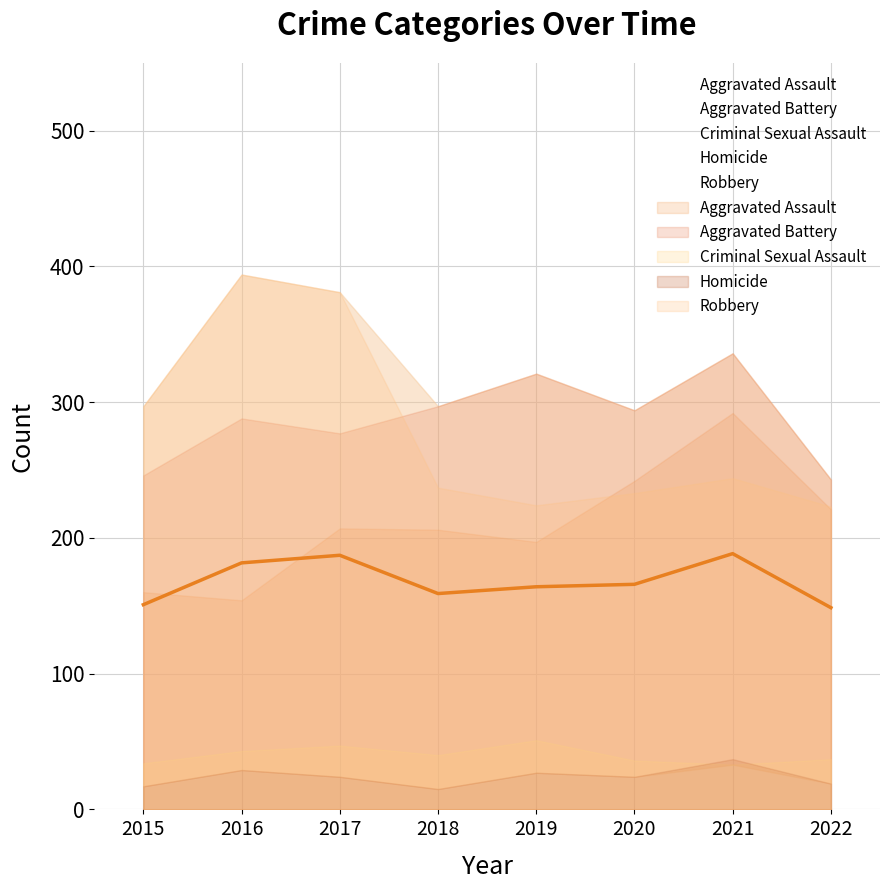

What is the value of the 7th point from the left?

188.4